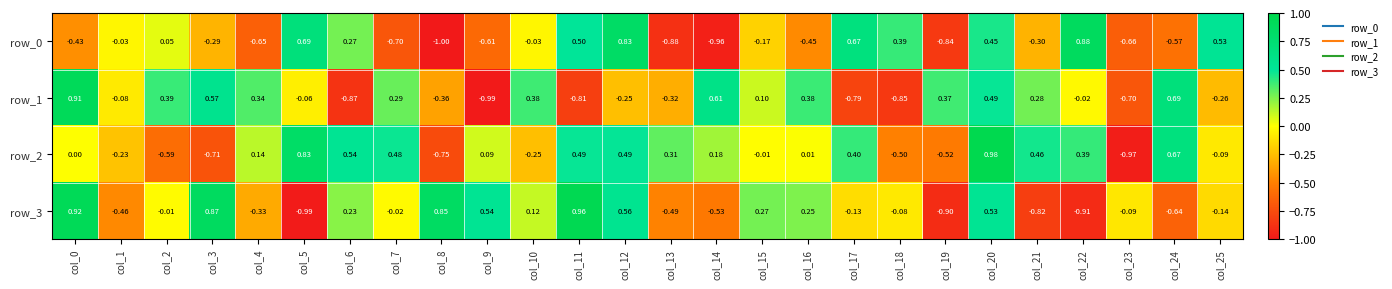

Is the value of row_2 at col_1 greater than the value of row_3 at col_6?

No